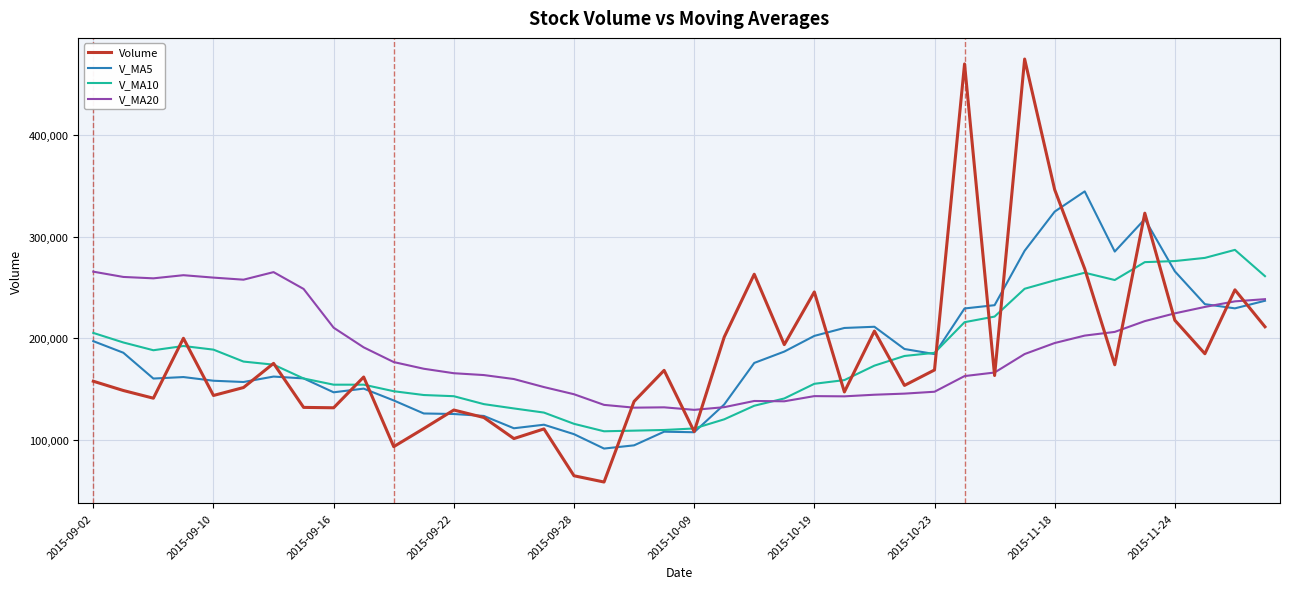

What is the greatest value displayed?

475130.7